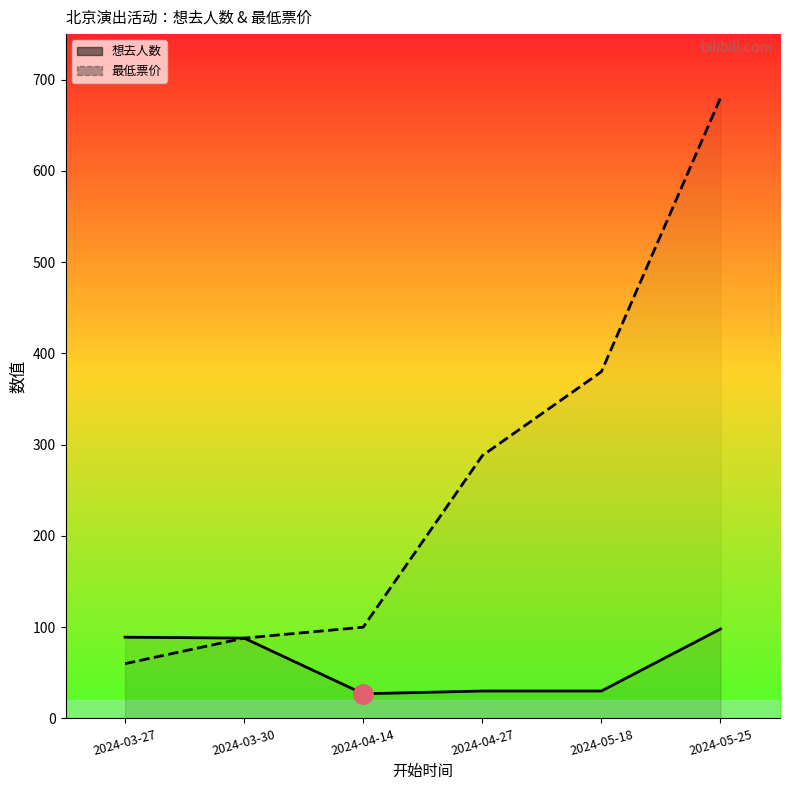

What are all the series names shown in the legend?

想去人数, 最低票价